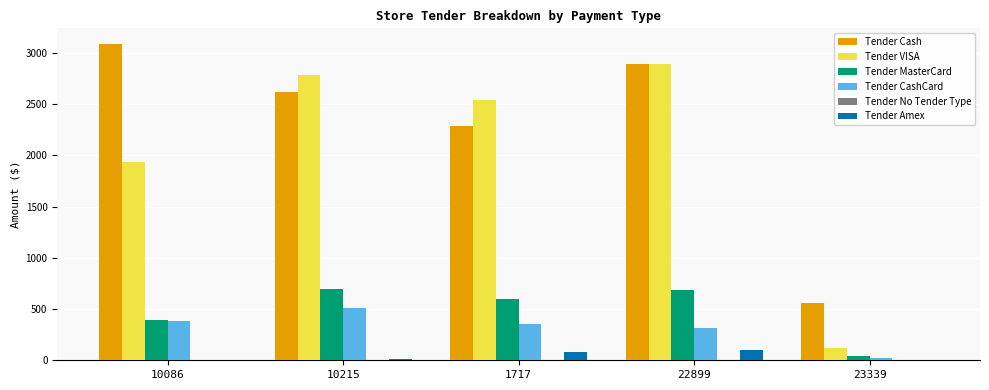

What is the average value of the Tender CashCard series?

315.8